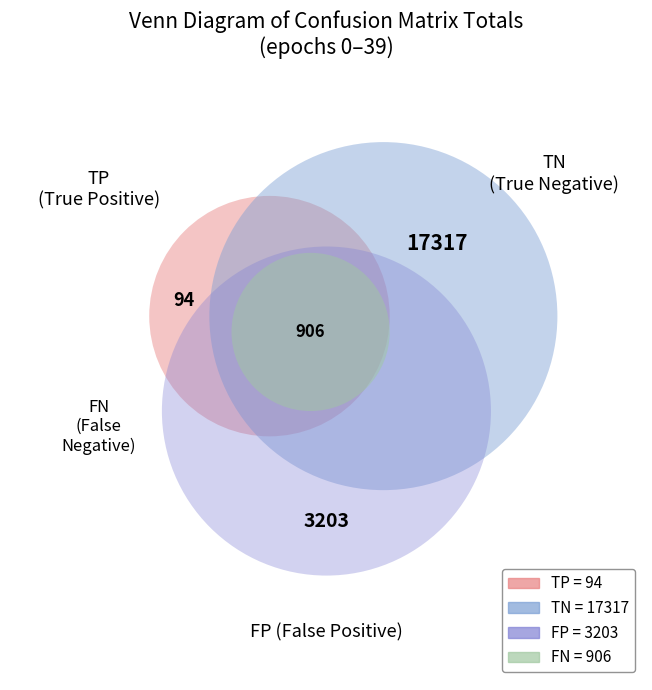

Which series has the largest range (max minus min)?

TN